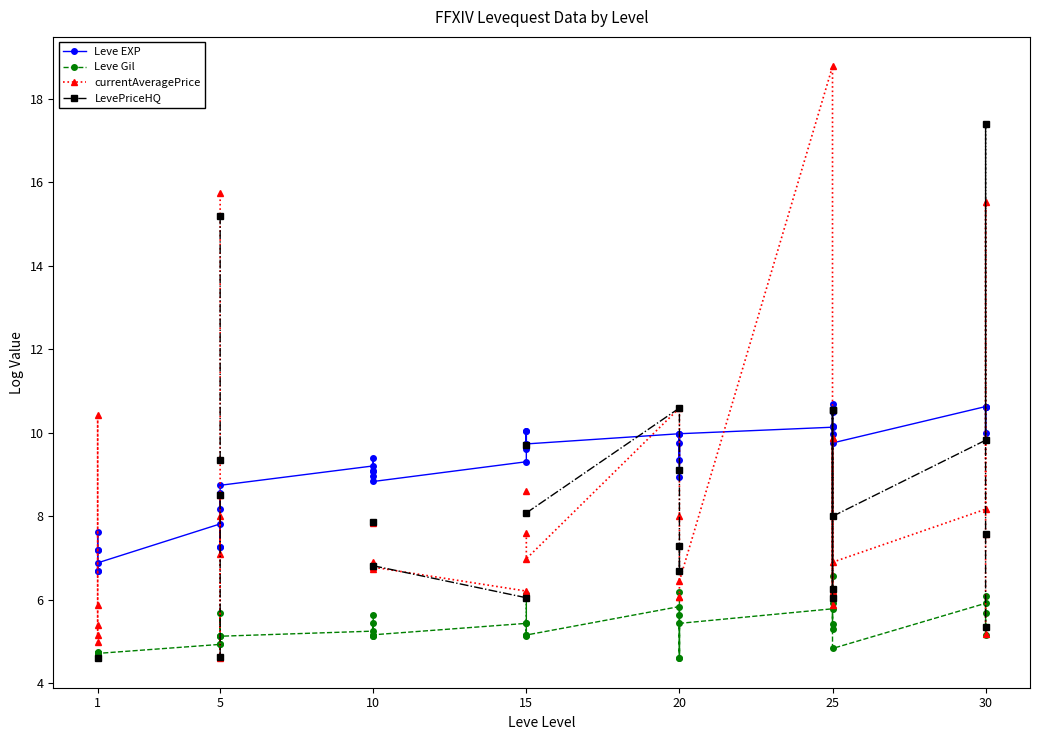

True or false: LevePriceHQ and Leve Gil intersect in this chart.

True